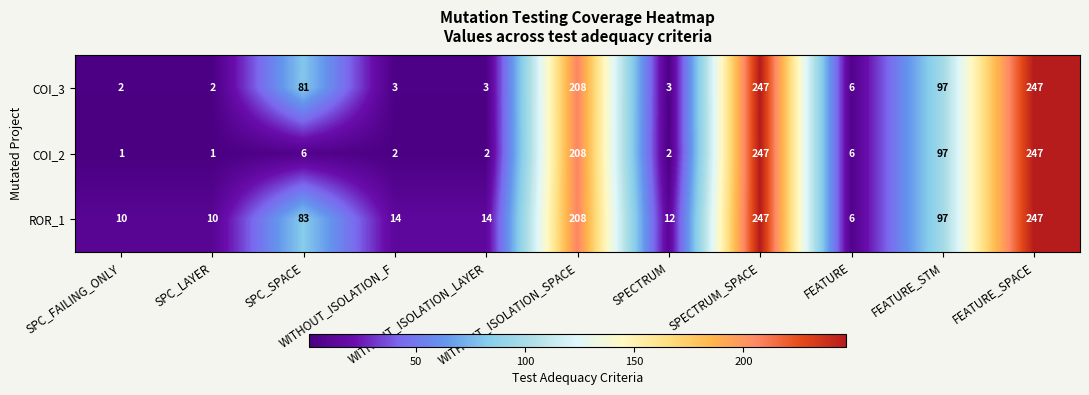

What is the average value of the COI_3 series?

82